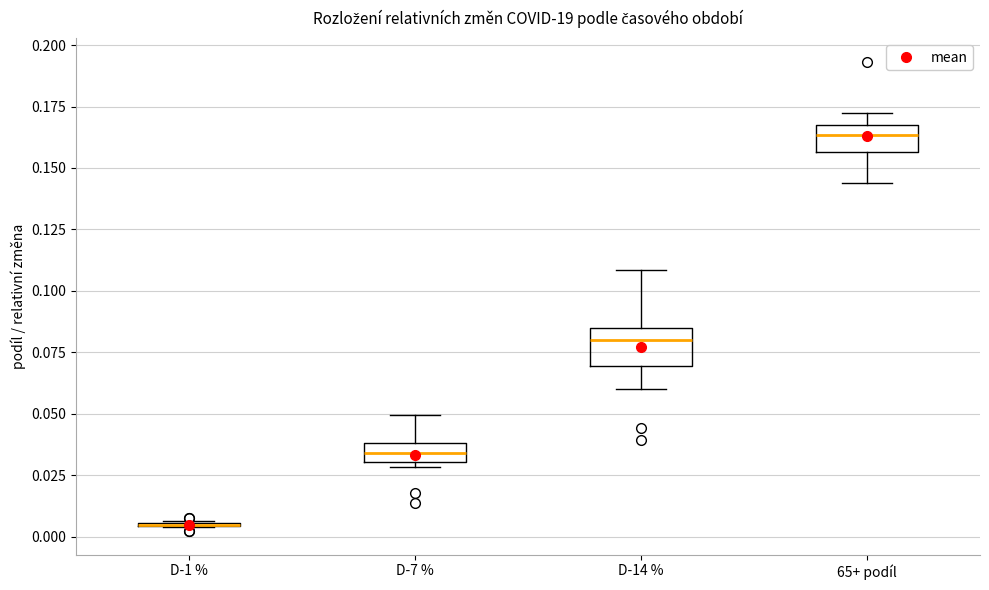

Reading left to right, transcribe this box plot: for each box, give where its median line is, the range the box spans, and where its two whiskers end, as read against the y-axis. The values are not printed on the chart, so give them approximately, as read against the axis.

D-1 %: box collapsed to a line at 0.005, whiskers 0.005 to 0.005
D-7 %: median 0.035, box 0.030 to 0.040, whiskers 0.030 (just below the box's lower edge) to 0.050
D-14 %: median 0.080, box 0.070 to 0.085, whiskers 0.060 to 0.110
65+ podíl: median 0.165 (inside the box), box 0.155 to 0.165, whiskers 0.145 to 0.175